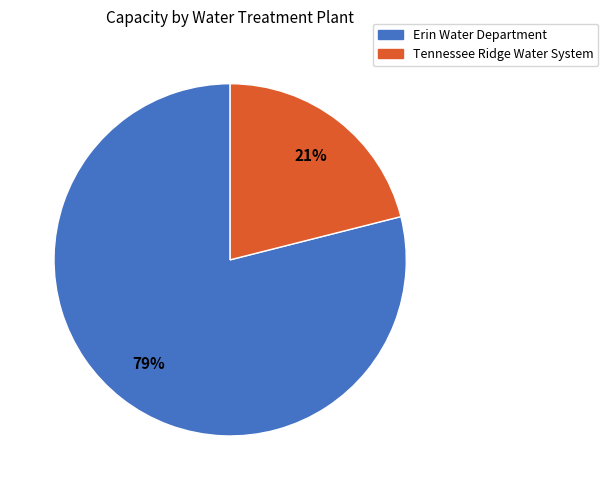

Between Erin Water Department and Tennessee Ridge Water System, which is larger?

Erin Water Department